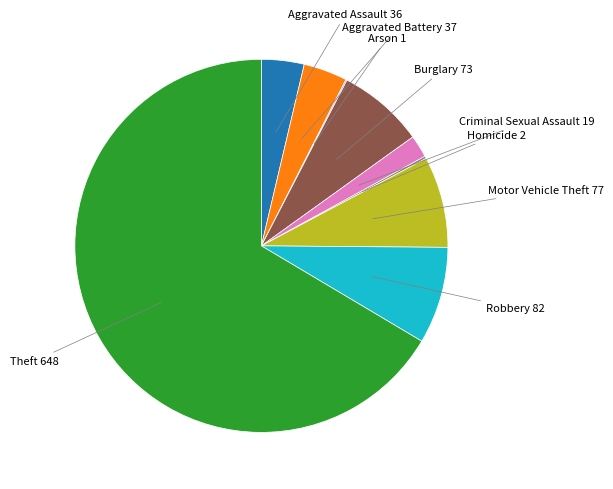

Is there a majority slice in this chart?

Yes